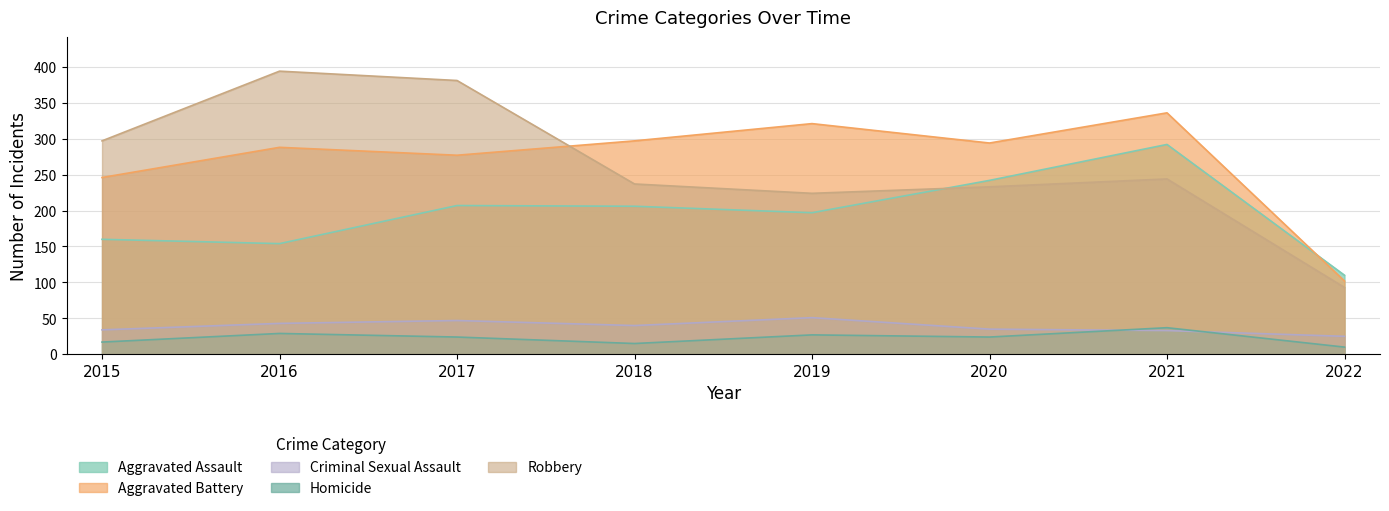

How many values in the Aggravated Battery series are below 294?

4